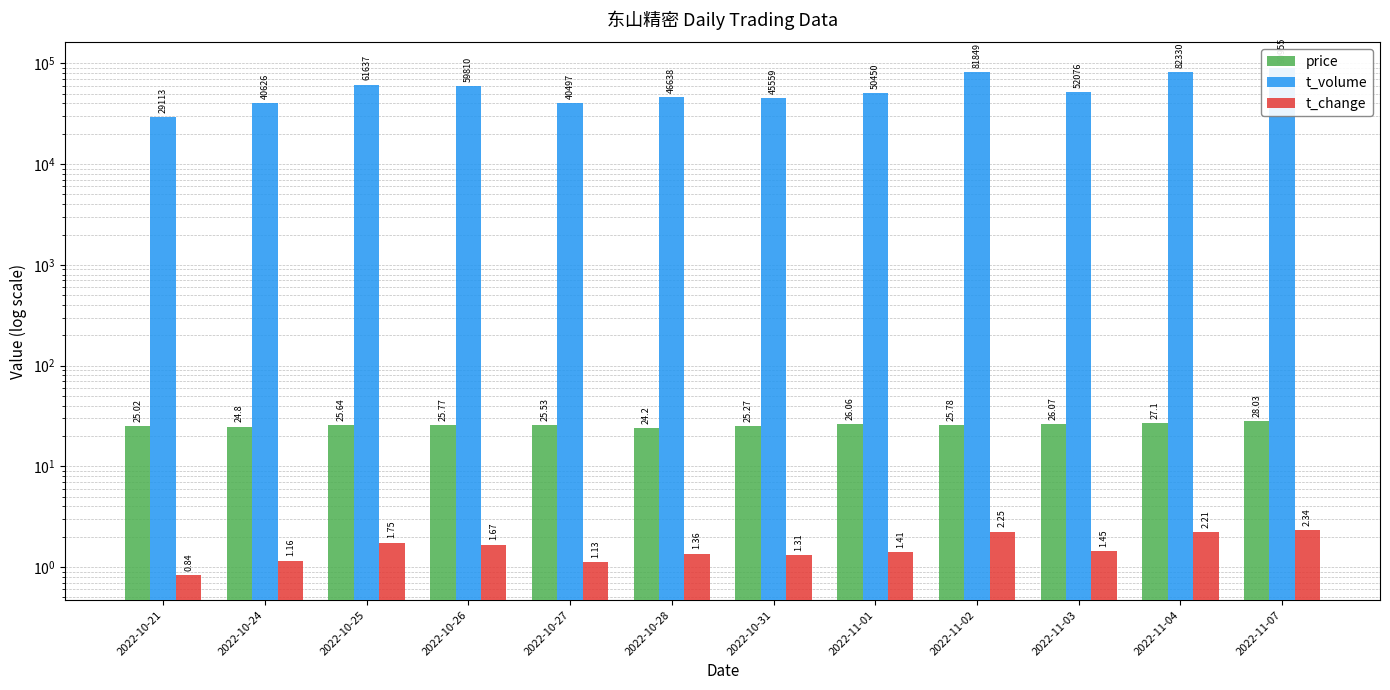

What is the maximum value for price?

28.0